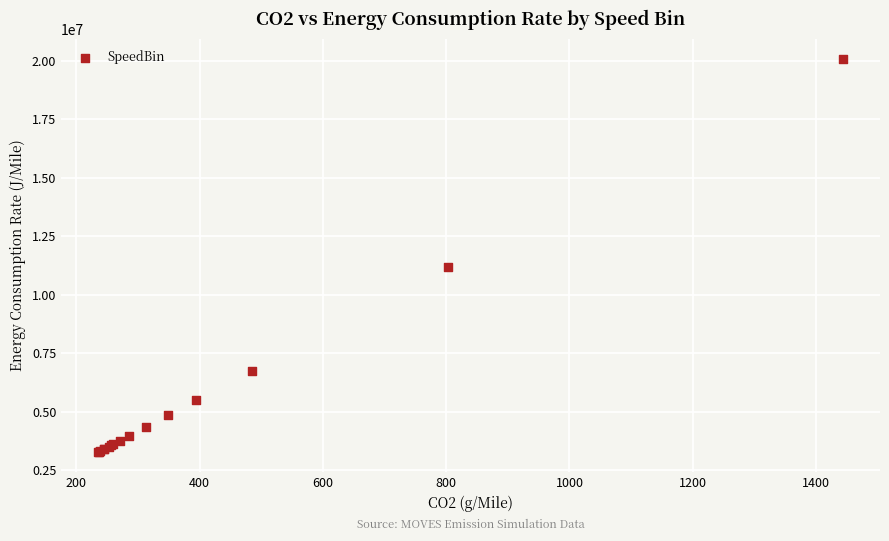

What Y value in the scatter plot is closest to 11682539?

11183371.9